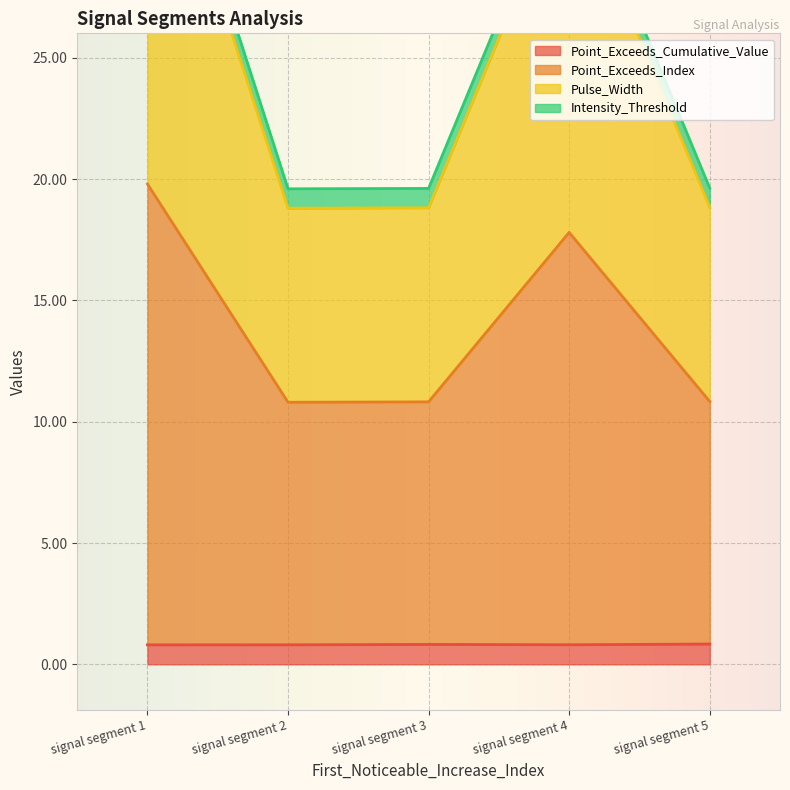

At which label is Pulse_Width closest to 28?

signal segment 4